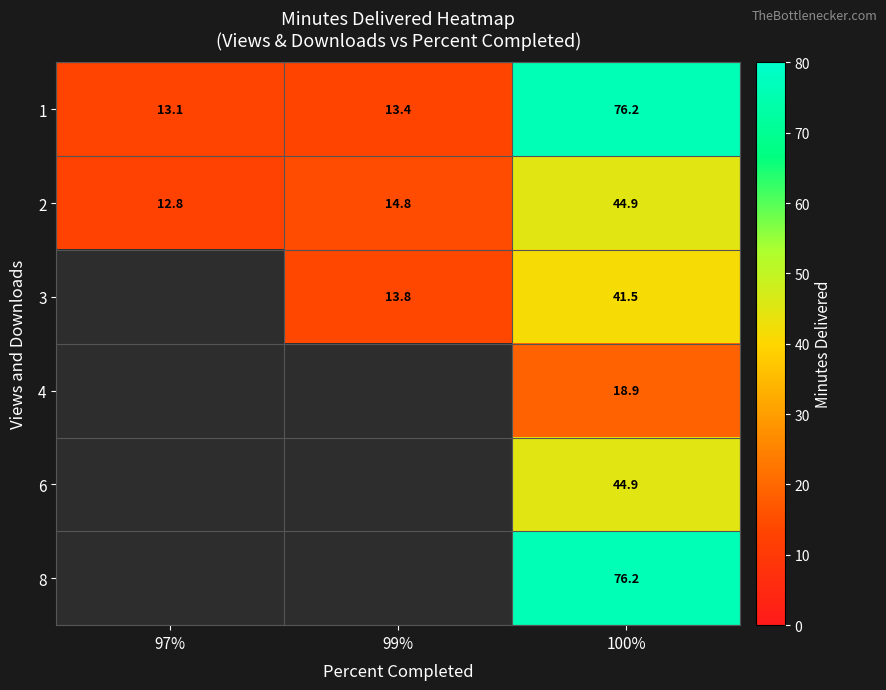

The value of 1 at 100% is 76.2. True or false?

True